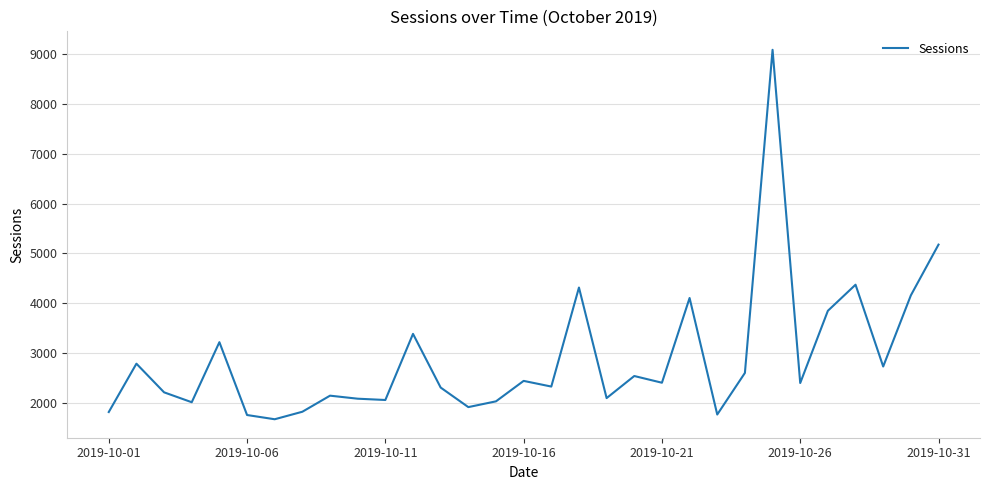

What is the difference between the maximum and minimum values?

7425